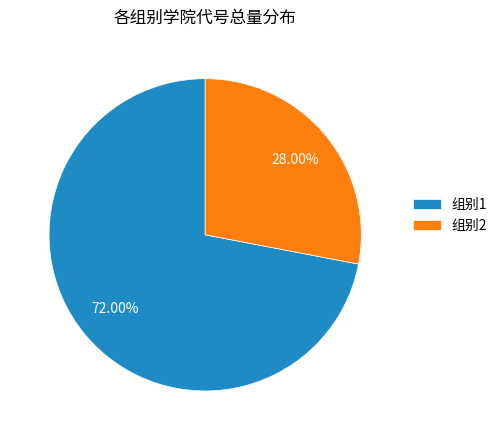

Rank the categories by value from lowest to highest.

组别2, 组别1